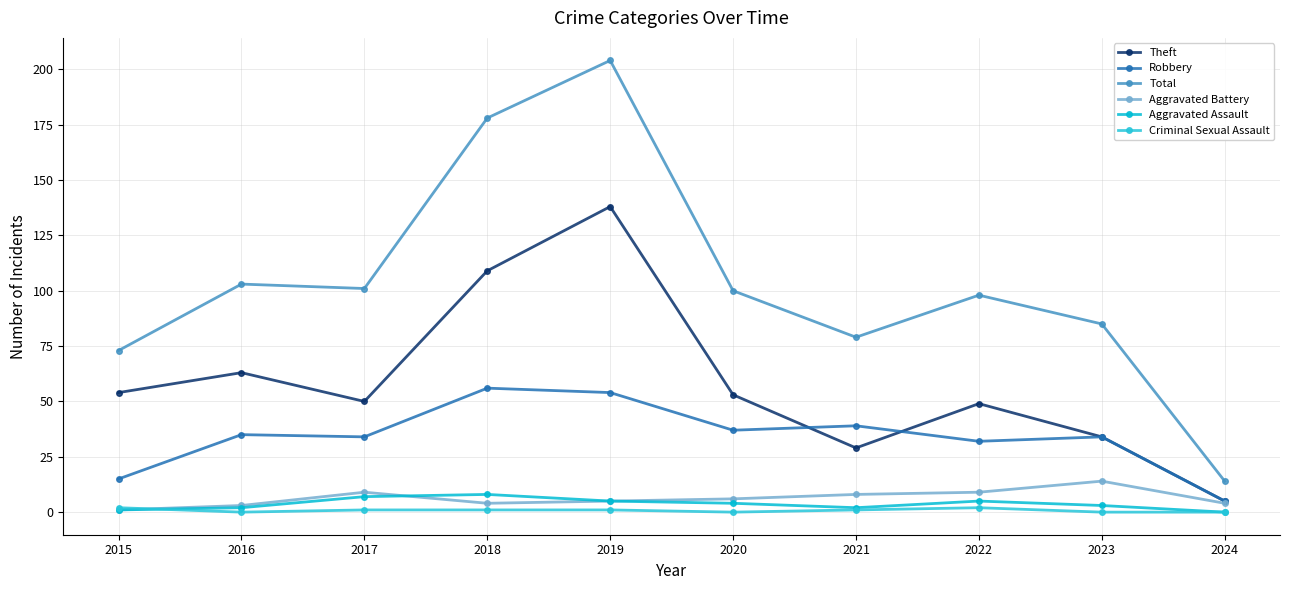

At 2022, list the series in order from largest to smallest.

Total, Theft, Robbery, Aggravated Battery, Aggravated Assault, Criminal Sexual Assault